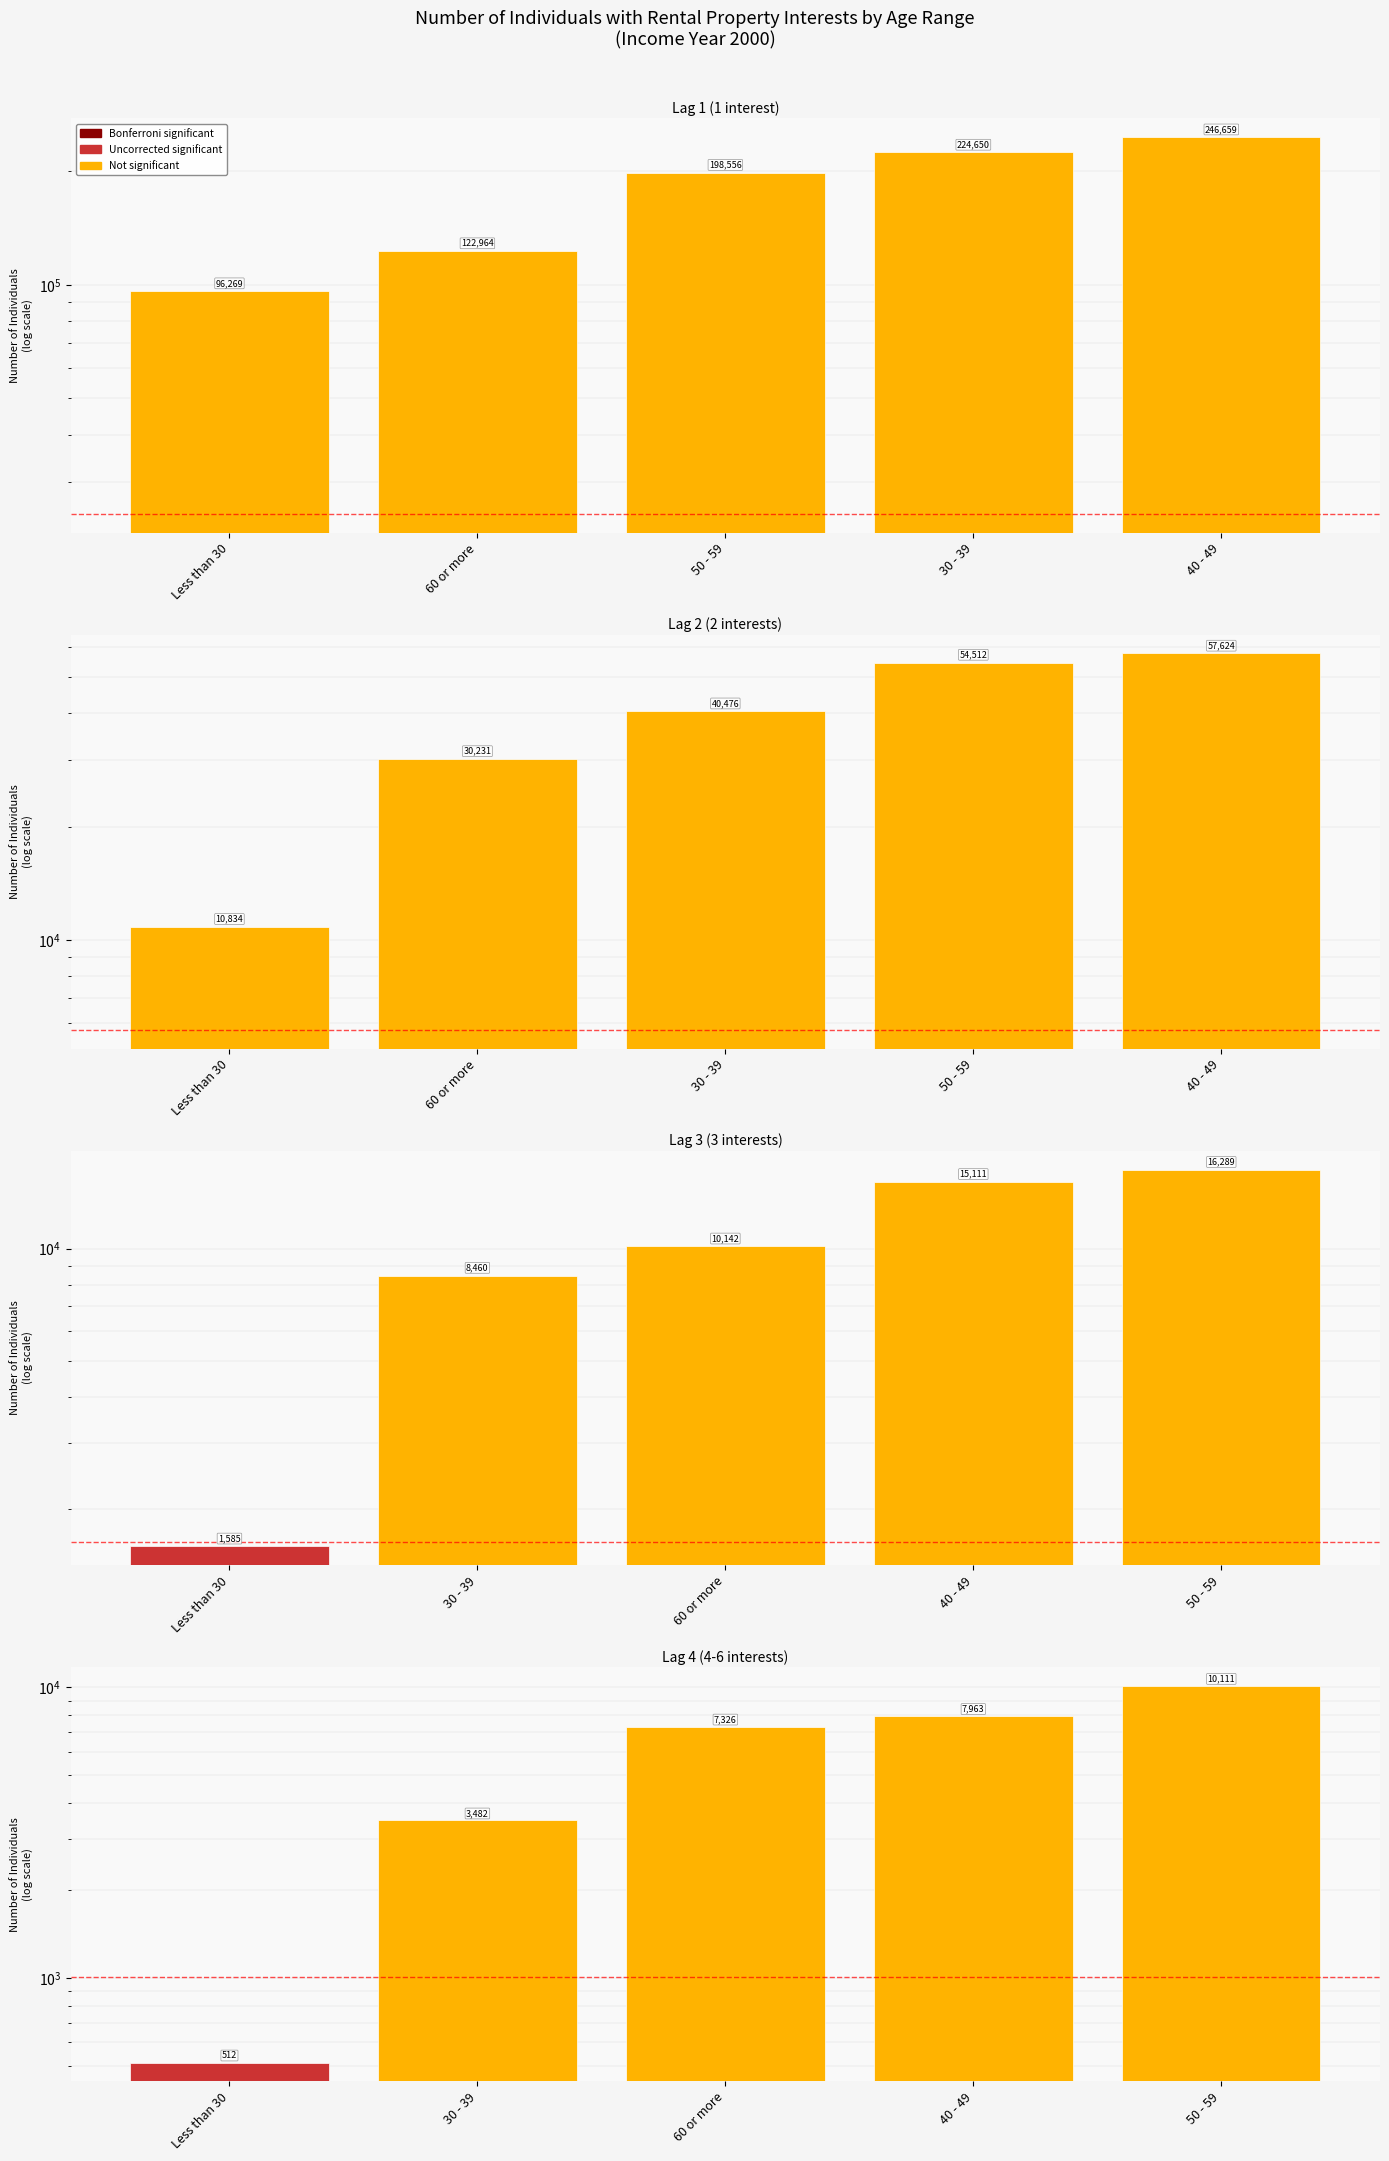

At which label is Lag 2 closest to 34229?

60 or more